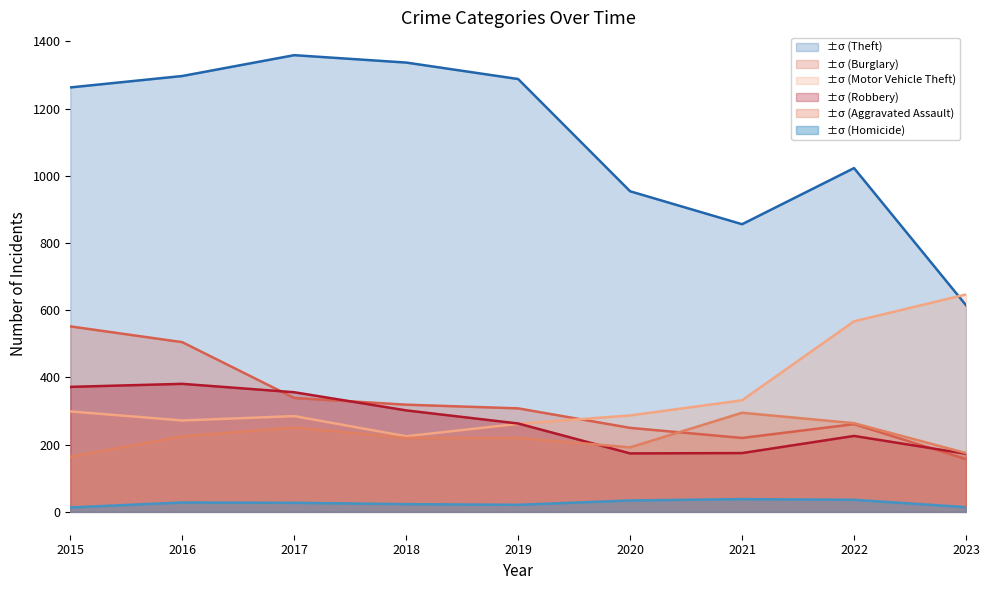

What is the greatest value displayed?

1359